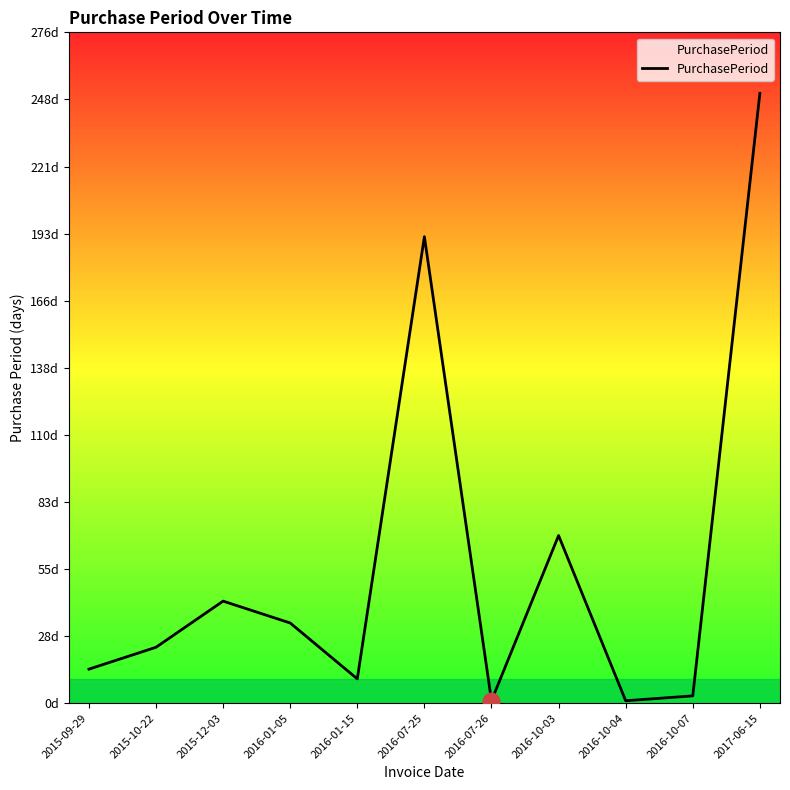

Does the chart display data point markers on the line(s)?

No